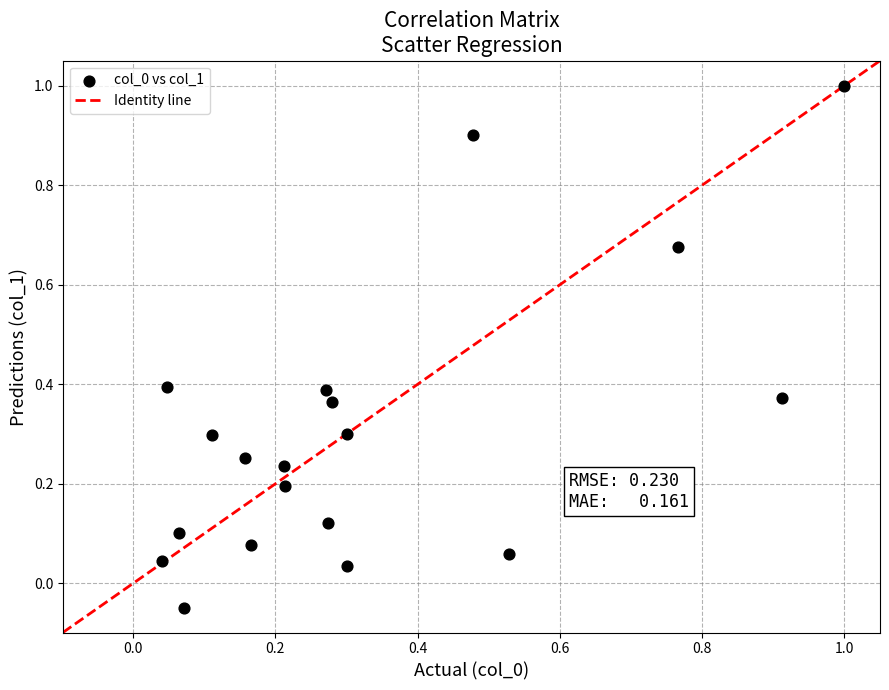

What is the range of Y values (max minus min)?

1.0